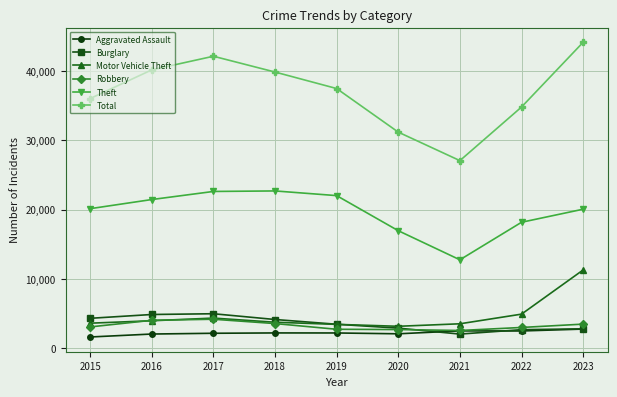

Which series has the largest total across all categories?

Total